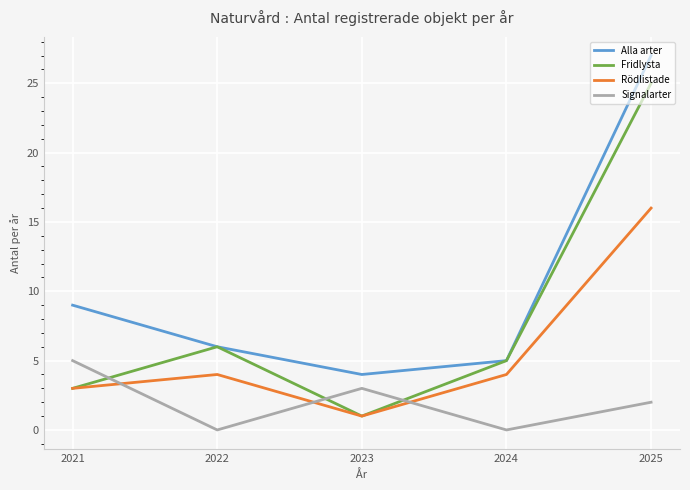

In Alla arter, how many points are lower than both neighbors (excluding endpoints)?

1